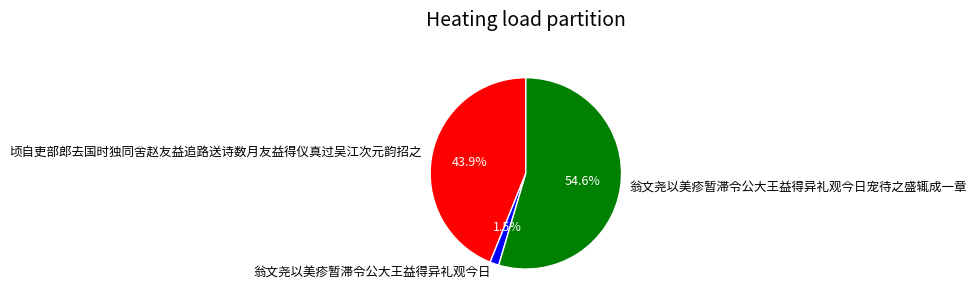

How many slices are in this pie chart?

3